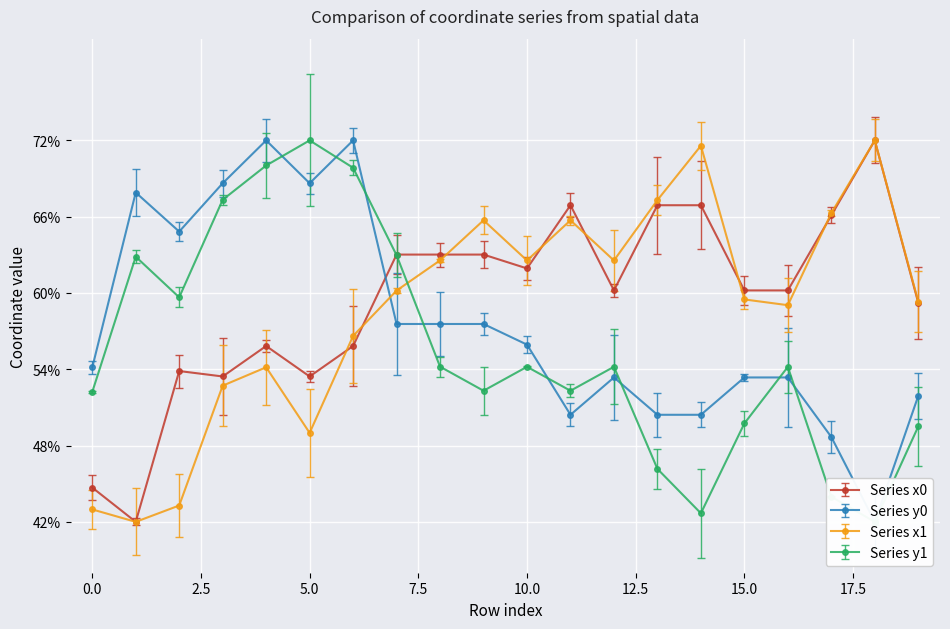

Is the value of x1 at 12 greater than the value of y1 at 14?

Yes